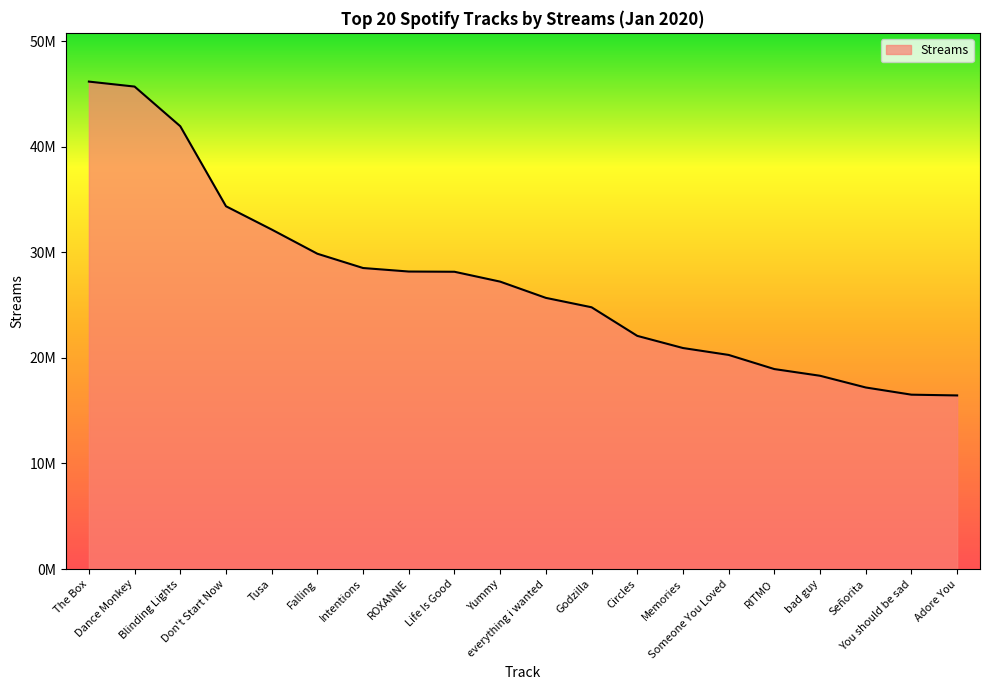

Rank the categories by value from lowest to highest.

Adore You, You should be sad, Señorita, bad guy, RITMO, Someone You Loved, Memories, Circles, Godzilla, everything i wanted, Yummy, Life Is Good, ROXANNE, Intentions, Falling, Tusa, Don't Start Now, Blinding Lights, Dance Monkey, The Box